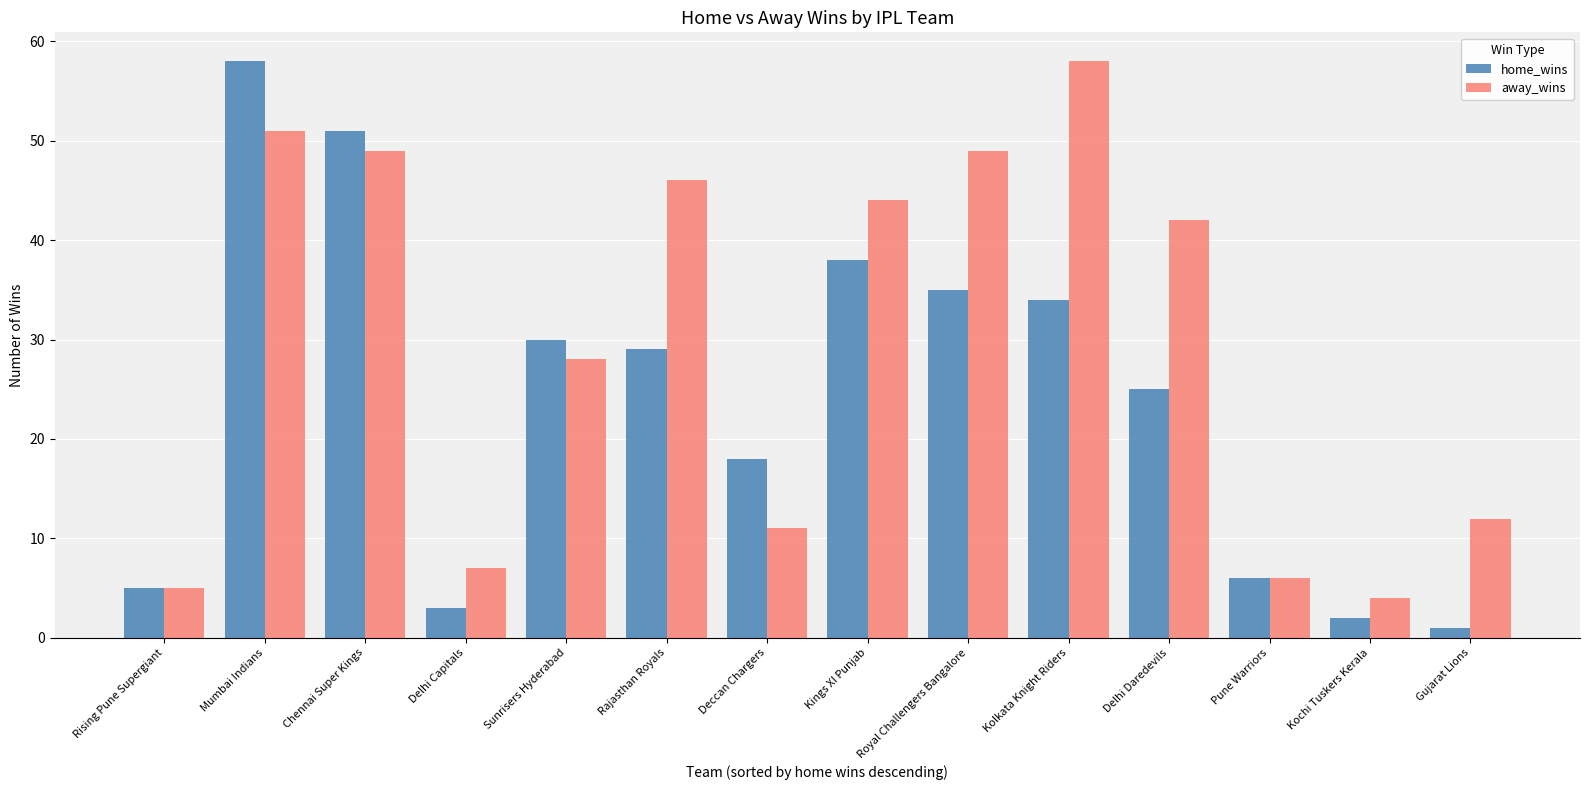

What is the value of the away_wins bar at the 10th from the left?

58